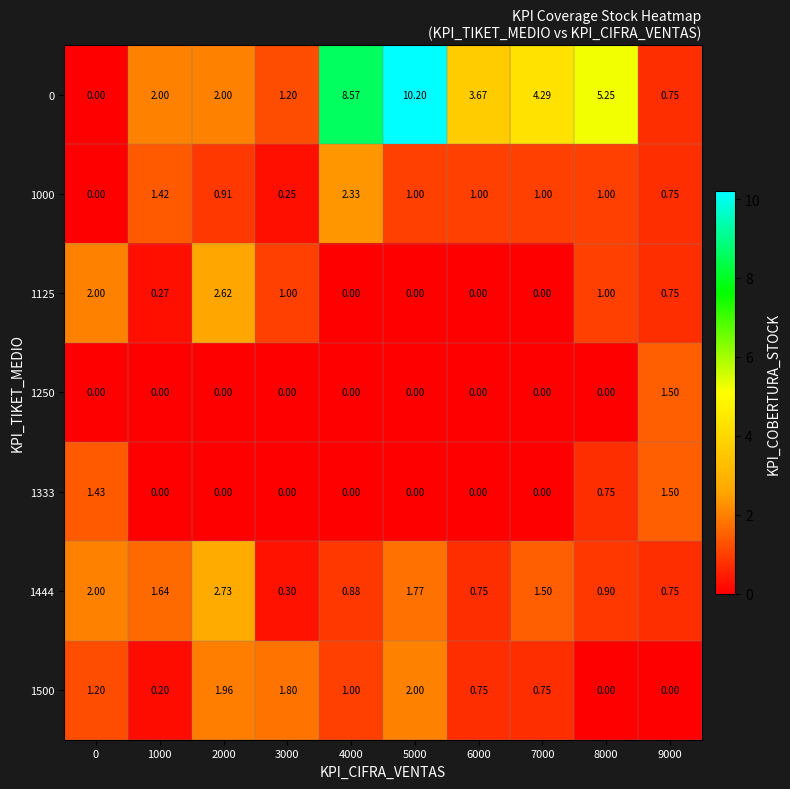

Is the value of 0 at 6000 greater than the value of 1444 at 9000?

Yes